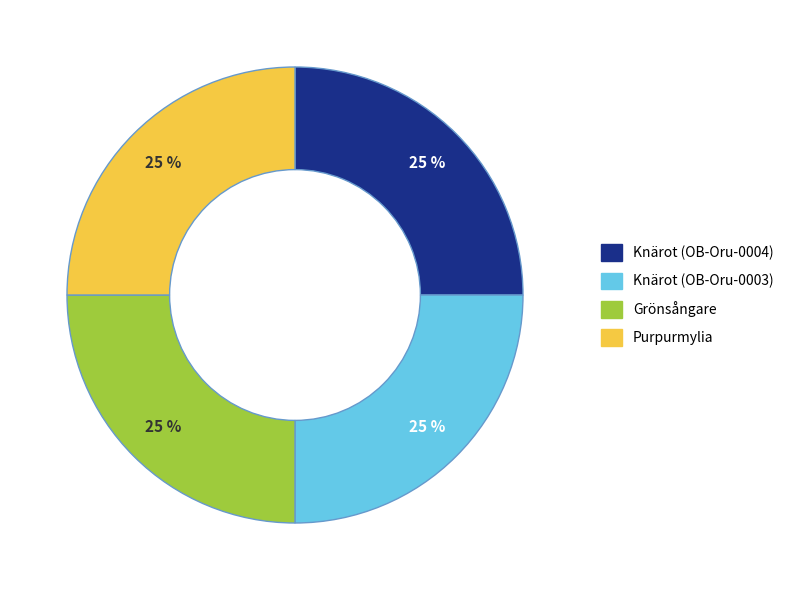

How many segments does this pie chart have?

4